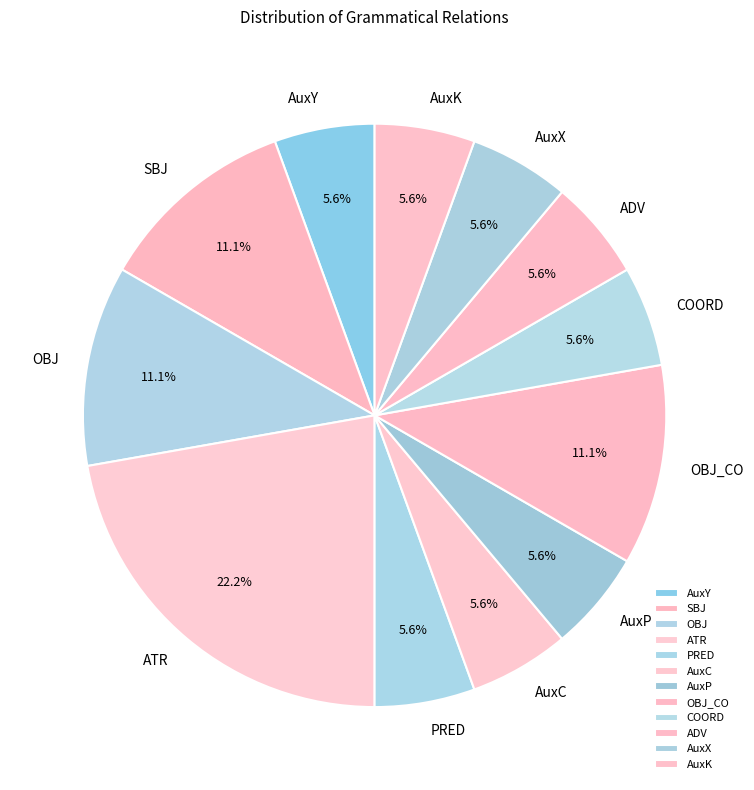

Does COORD account for over 50% of the chart?

No